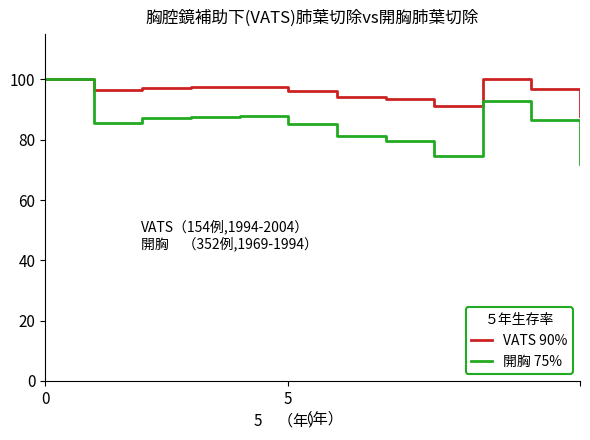

What is the greatest value displayed?

100.0